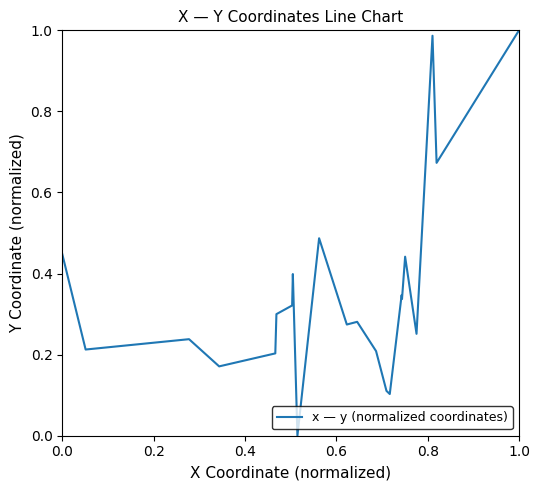

What is the value of the 6th point from the left?

0.3